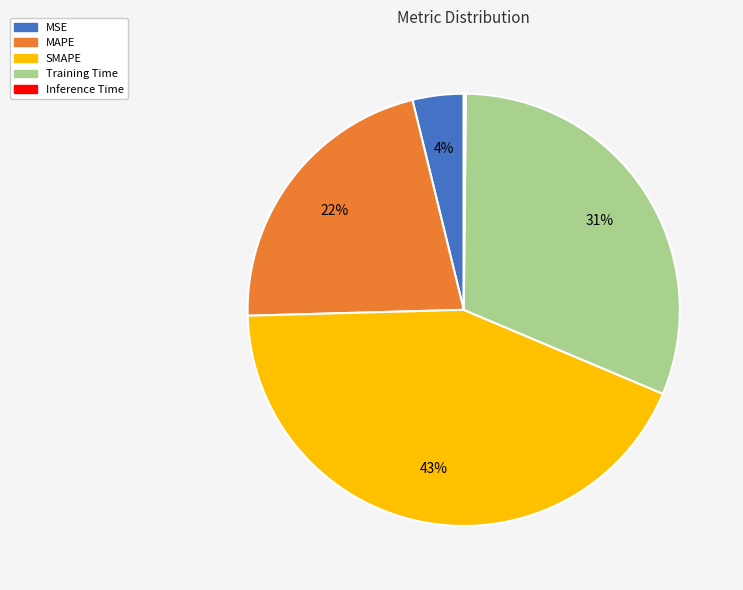

Which slice is the largest?

SMAPE